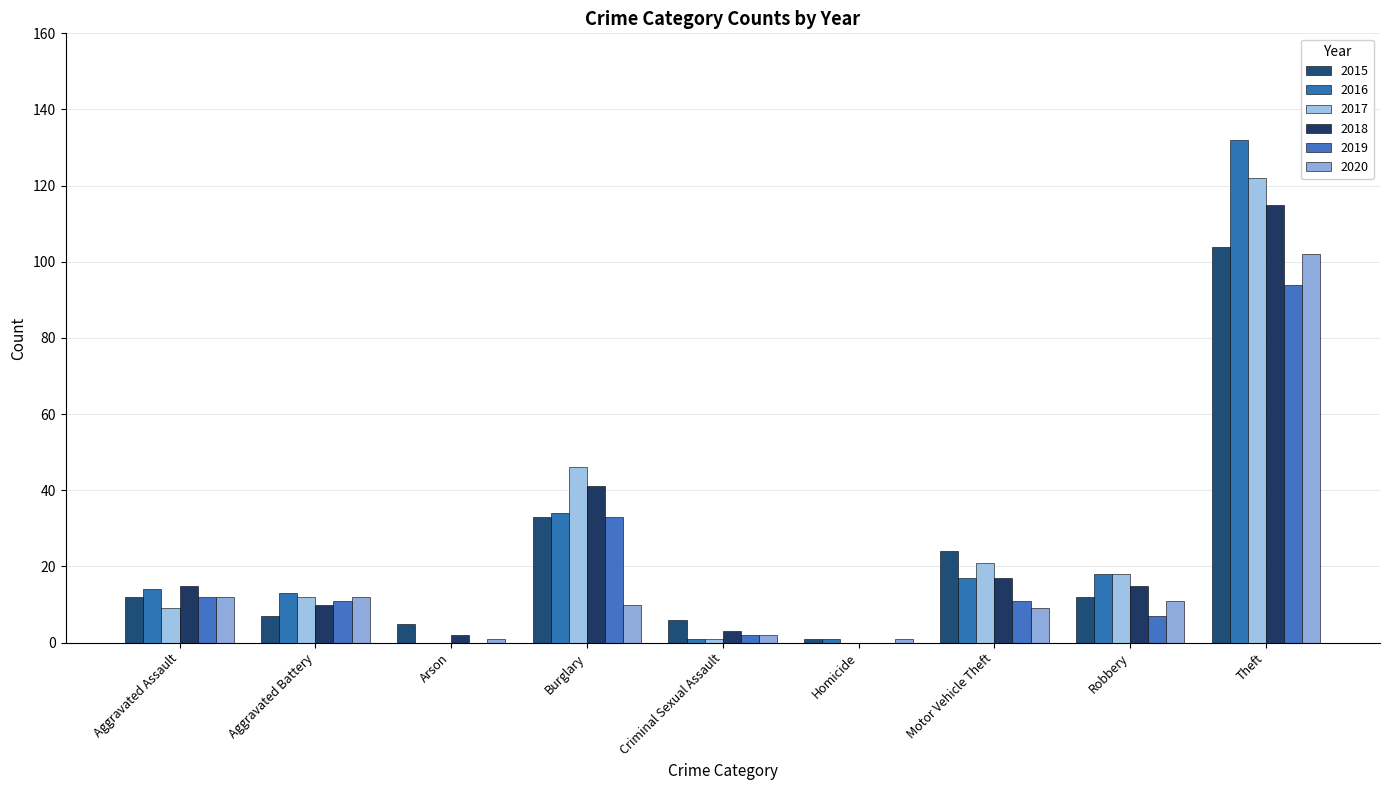

What is the value of the 2015 bar at the 8th from the left?

12